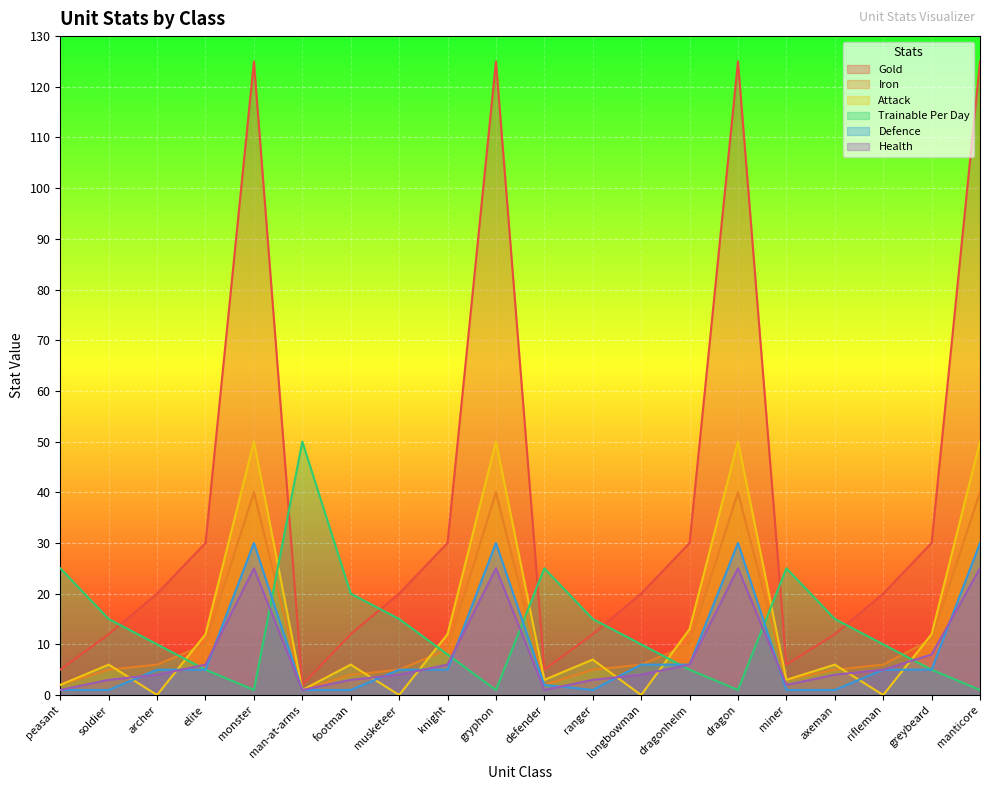

Is it true that Attack equals 1 at man-at-arms?

True